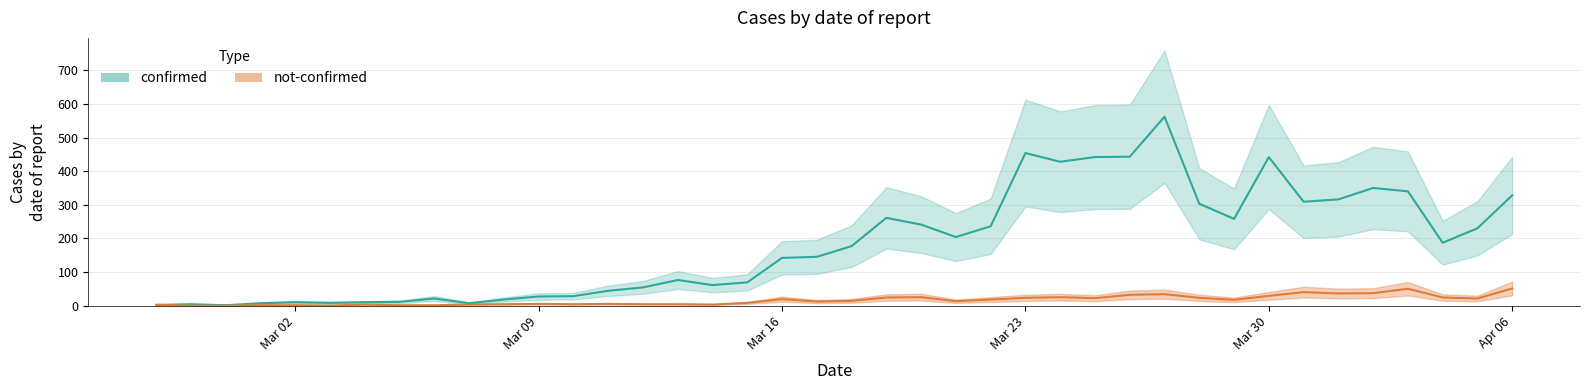

How many lines are shown in the chart?

2